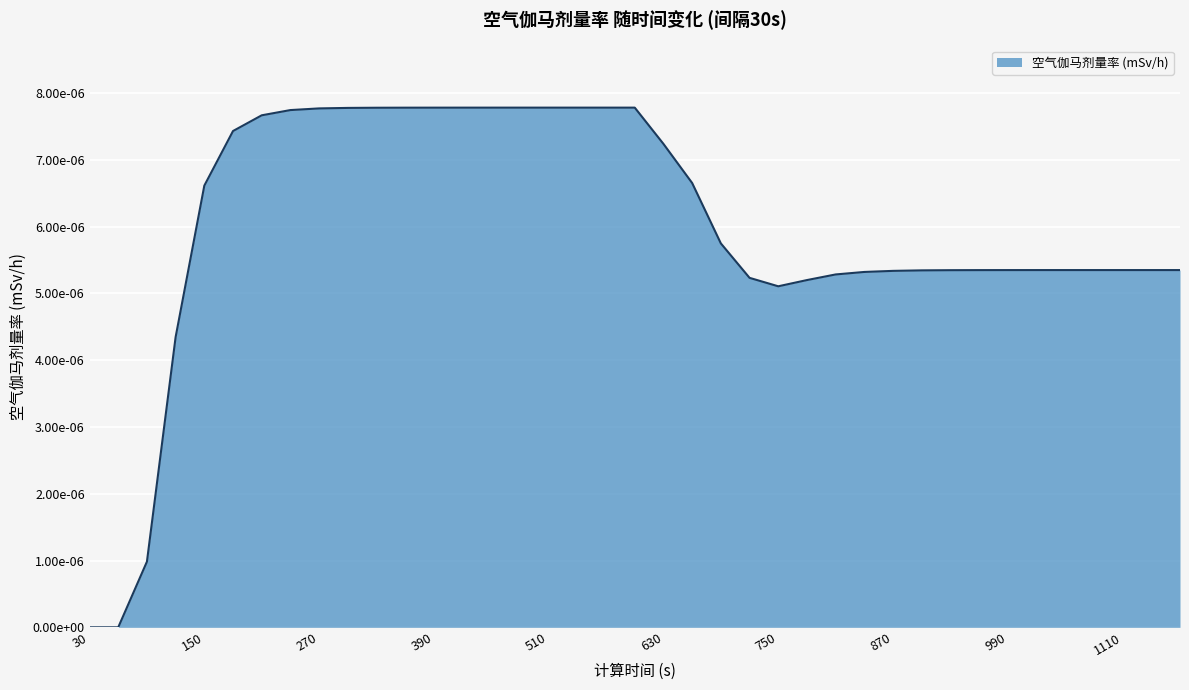

Does the chart display data point markers on the line(s)?

No